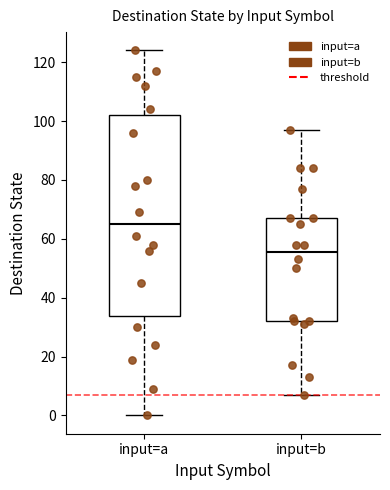

Where is the lower edge of the box for input=b on the y-axis? The values are not printed on the chart, so give them approximately, as read against the axis.

32